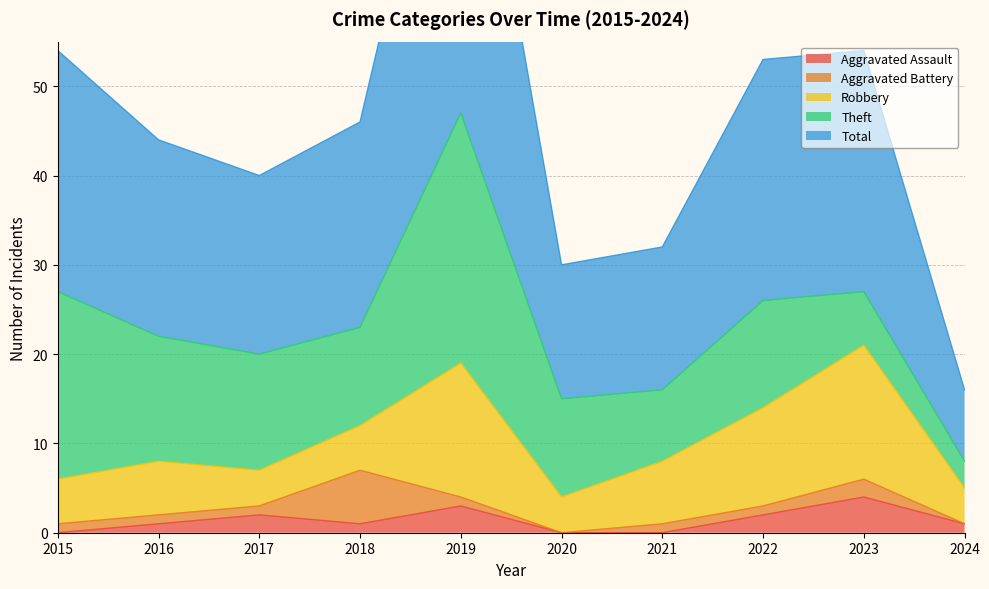

Between 2020 and 2023, which series saw the biggest shift?

Total